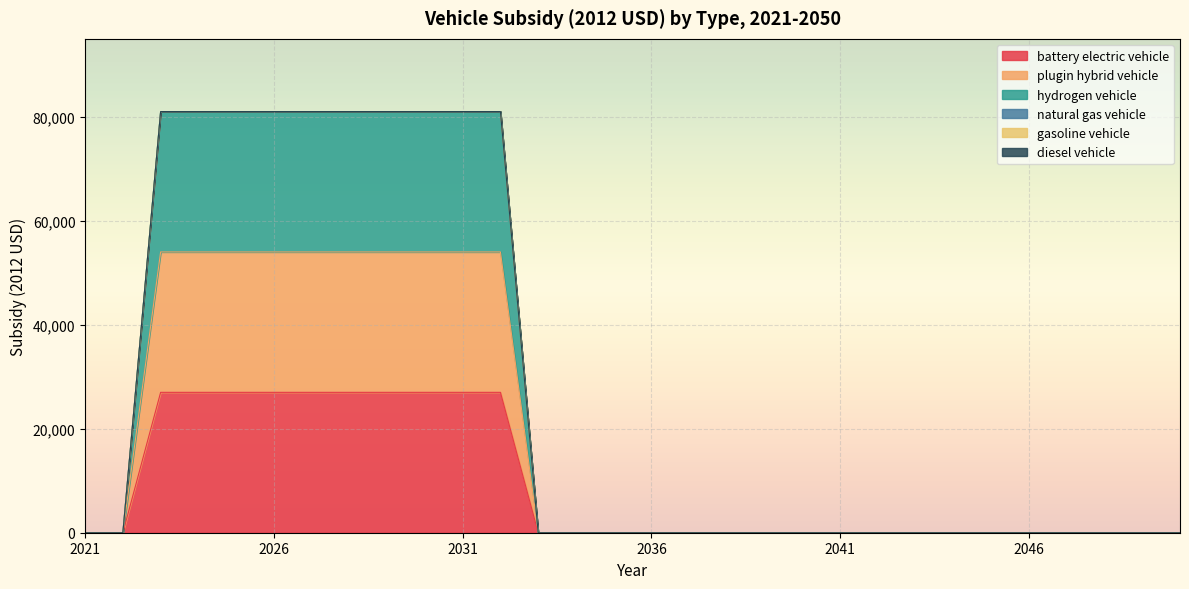

Rank the categories by battery electric vehicle value from lowest to highest.

2021, 2022, 2033, 2034, 2035, 2036, 2037, 2038, 2039, 2040, 2041, 2042, 2043, 2044, 2045, 2046, 2047, 2048, 2049, 2050, 2023, 2024, 2025, 2026, 2027, 2028, 2029, 2030, 2031, 2032